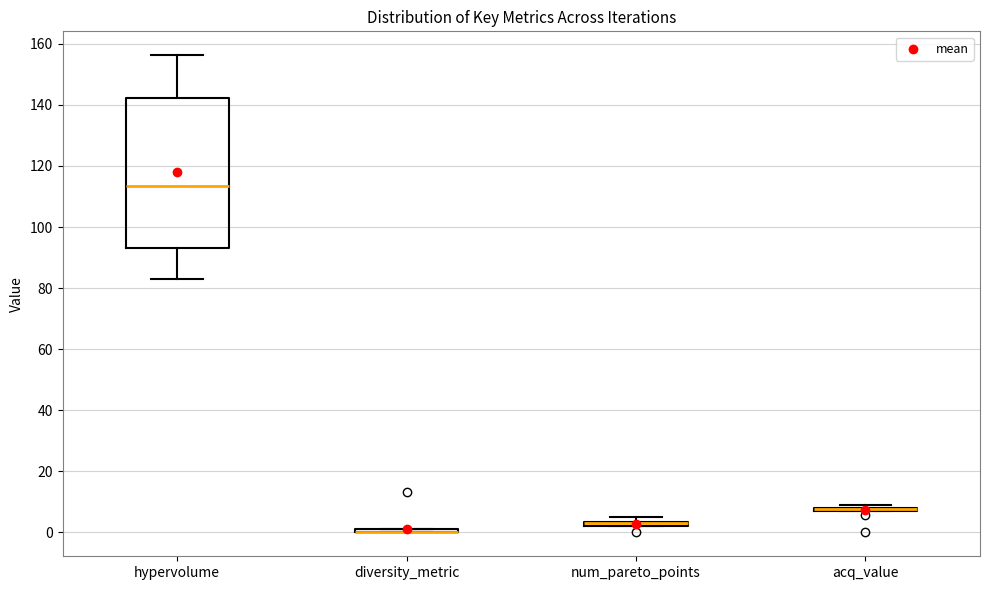

Which box is the tallest, from its lower edge to its upper edge?

hypervolume